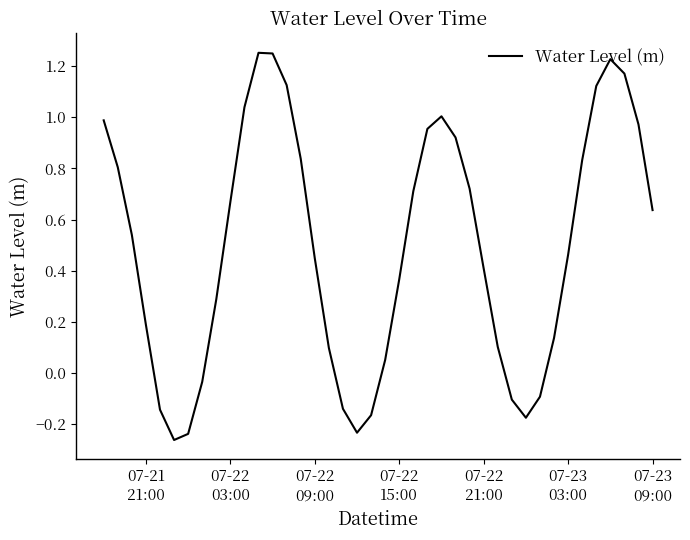

True or false: there are more than 1 points higher than both neighbors.

True